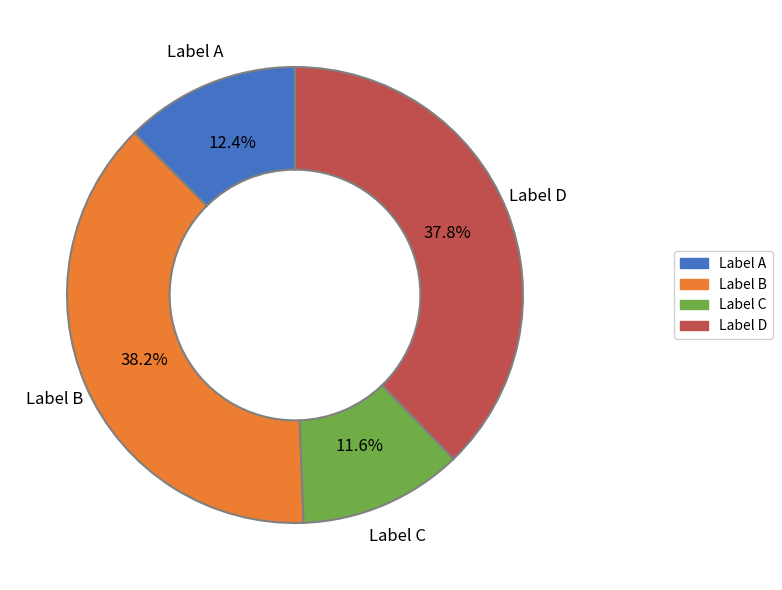

What is the ratio of the value at Label A to the value at Label D?

0.3